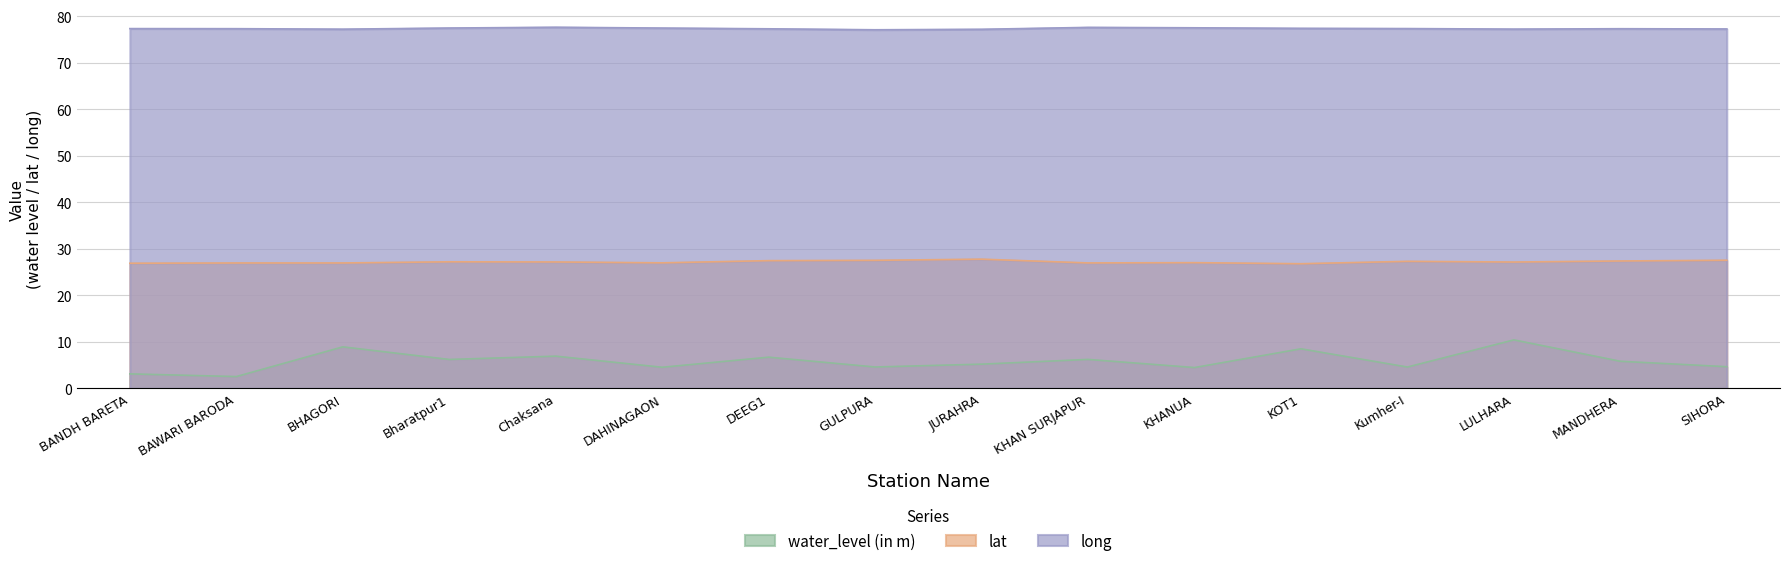

Rank the series at SIHORA from lowest to highest value.

water_level (in m), lat, long